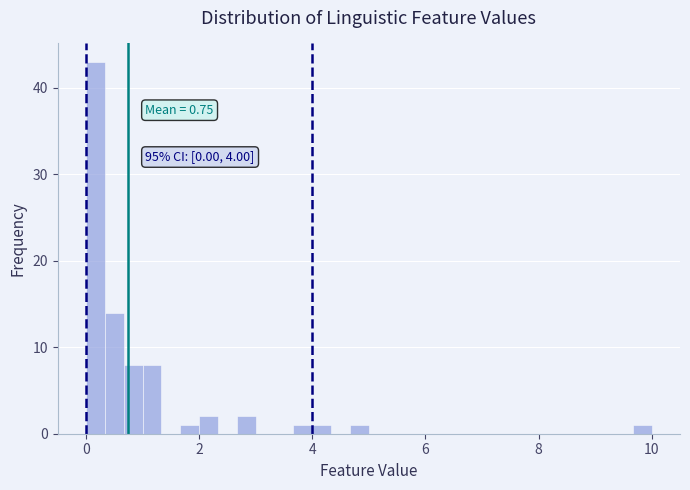

Around what value on the x-axis is the tallest bar? Give the approximate position of its centre, as read against the axis.

0.2